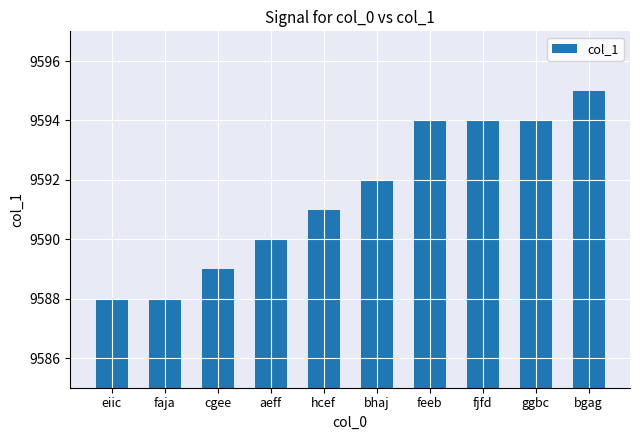

Where is the data nearest to the value 9591?

hcef